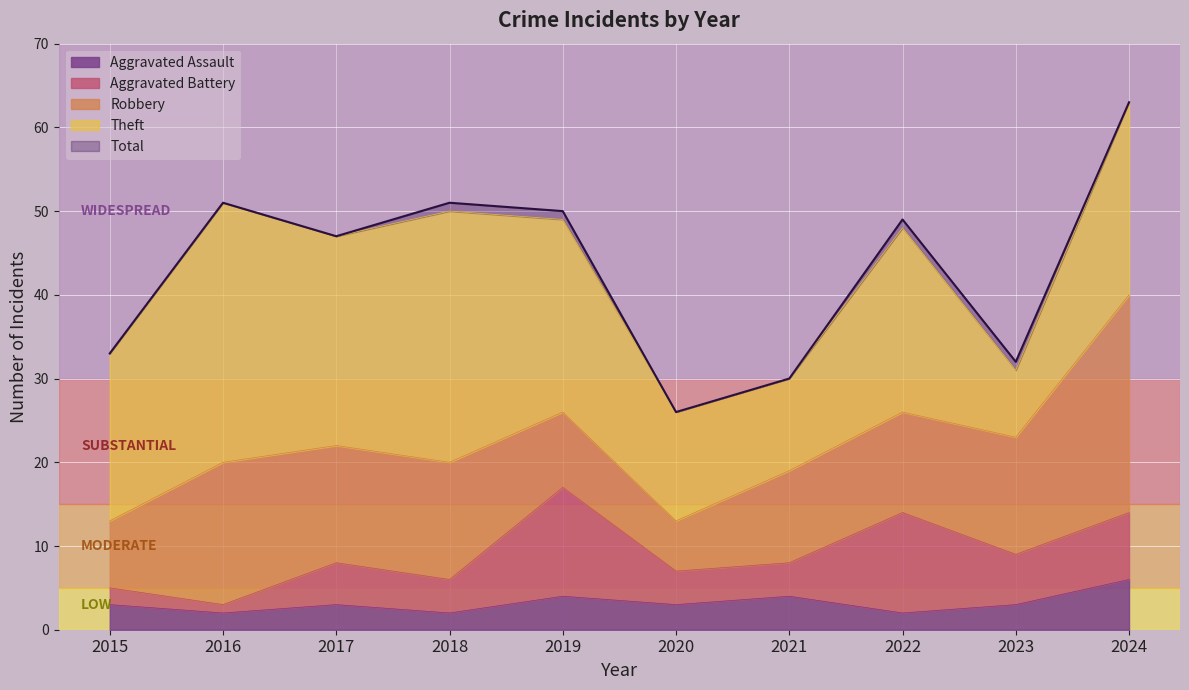

Which category has the highest value in the Theft series?

2016